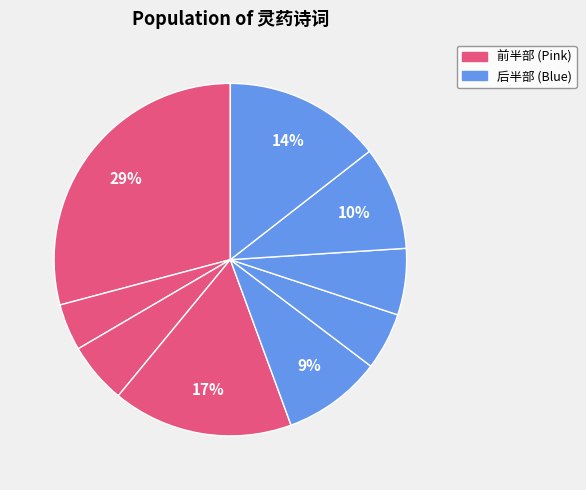

Does any single category account for the majority?

No